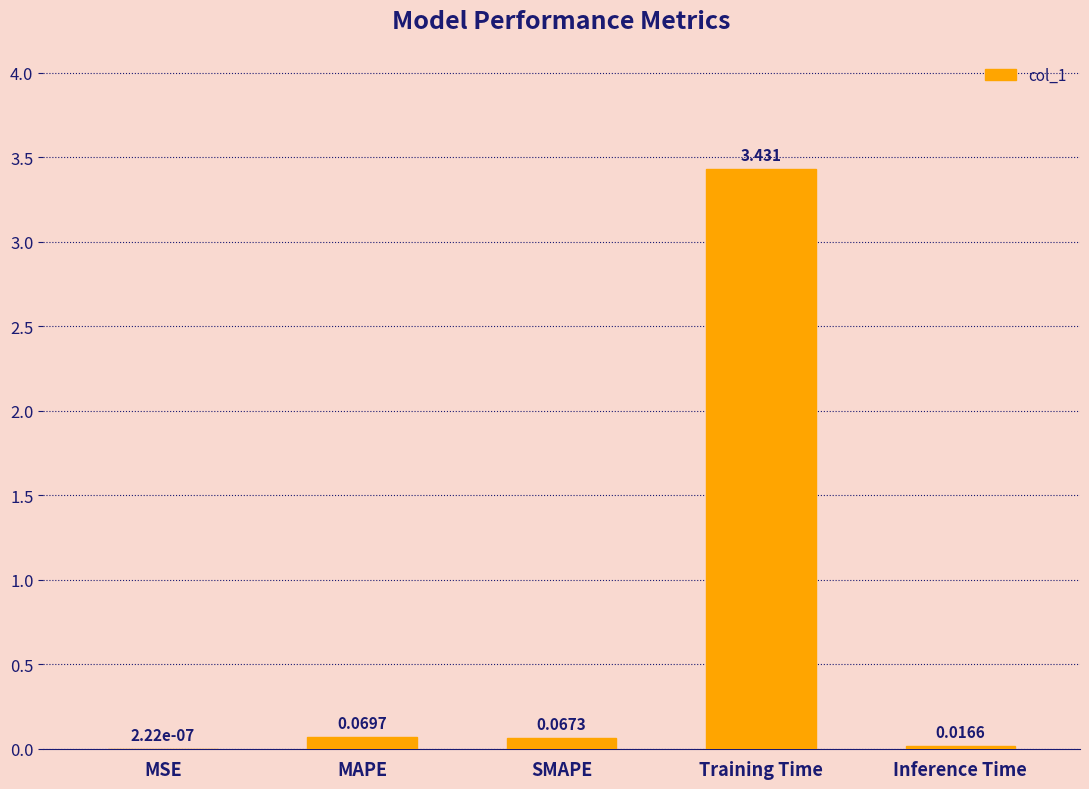

Where is the data nearest to the value 1?

MAPE